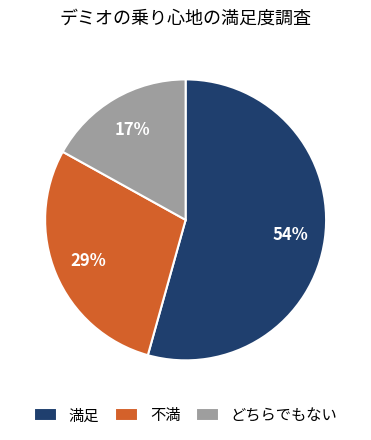

Is there a majority slice in this chart?

Yes